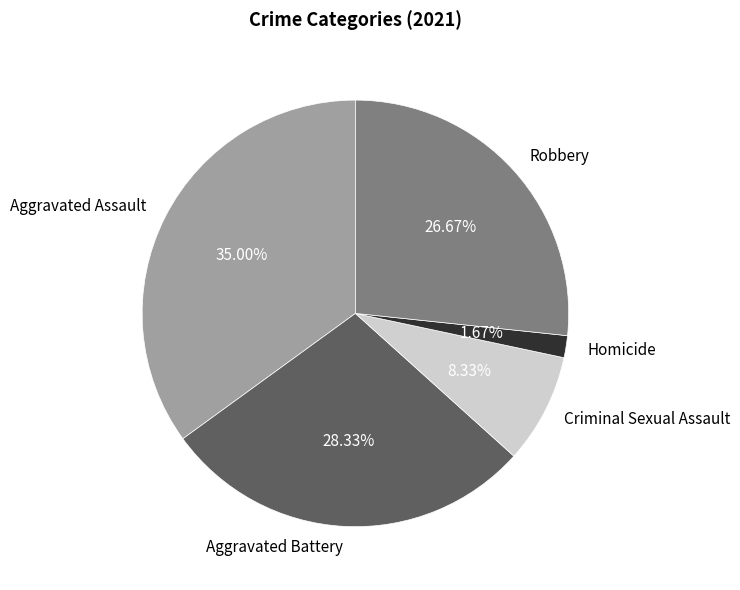

Rank the categories by value from highest to lowest.

Aggravated Assault, Aggravated Battery, Robbery, Criminal Sexual Assault, Homicide